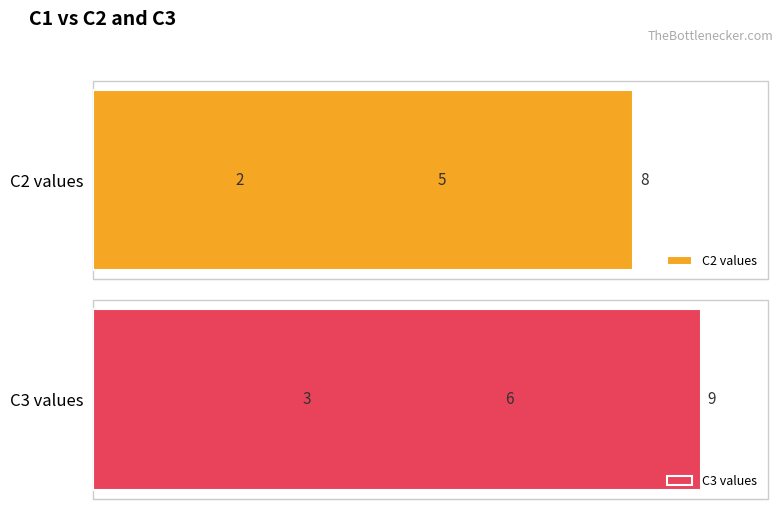

How many data points in C2 values are above 5?

1